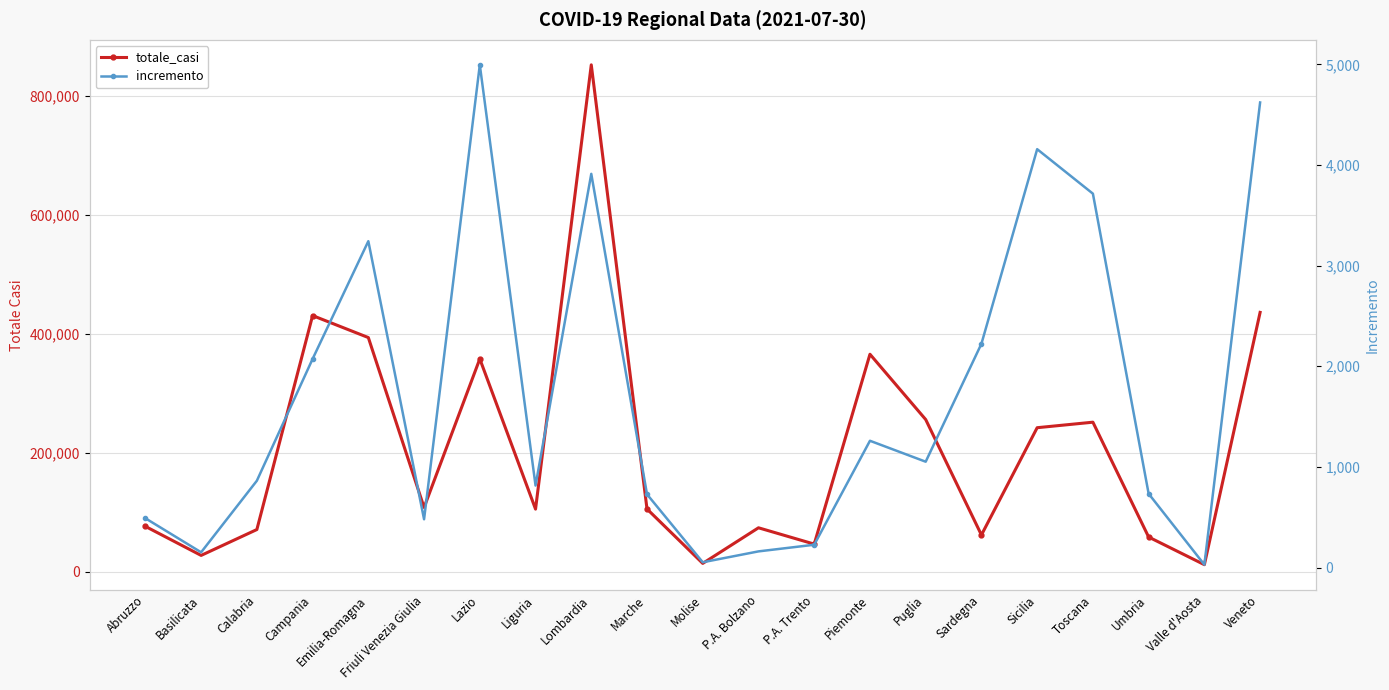

The value of incremento at Calabria is 324. True or false?

False